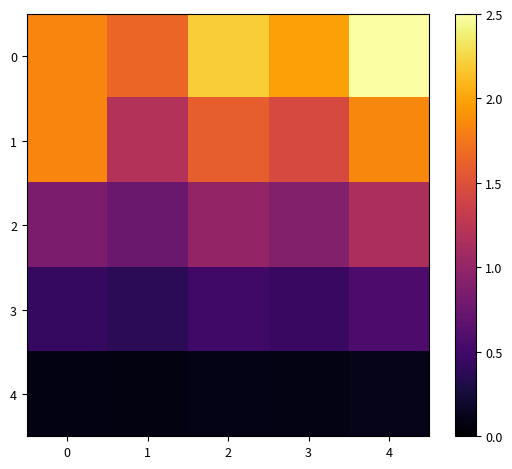

Reading right to left, list all the values displayed in this chart.

row_0: 4=2.5	3=2.0	2=2.2	1=1.7	0=1.8
row_1: 4=1.8	3=1.4	2=1.6	1=1.2	0=1.8
row_2: 4=1.1	3=0.9	2=1.0	1=0.8	0=0.8
row_3: 4=0.6	3=0.5	2=0.5	1=0.4	0=0.4
row_4: 4=0.1	3=0.1	2=0.1	1=0.1	0=0.1